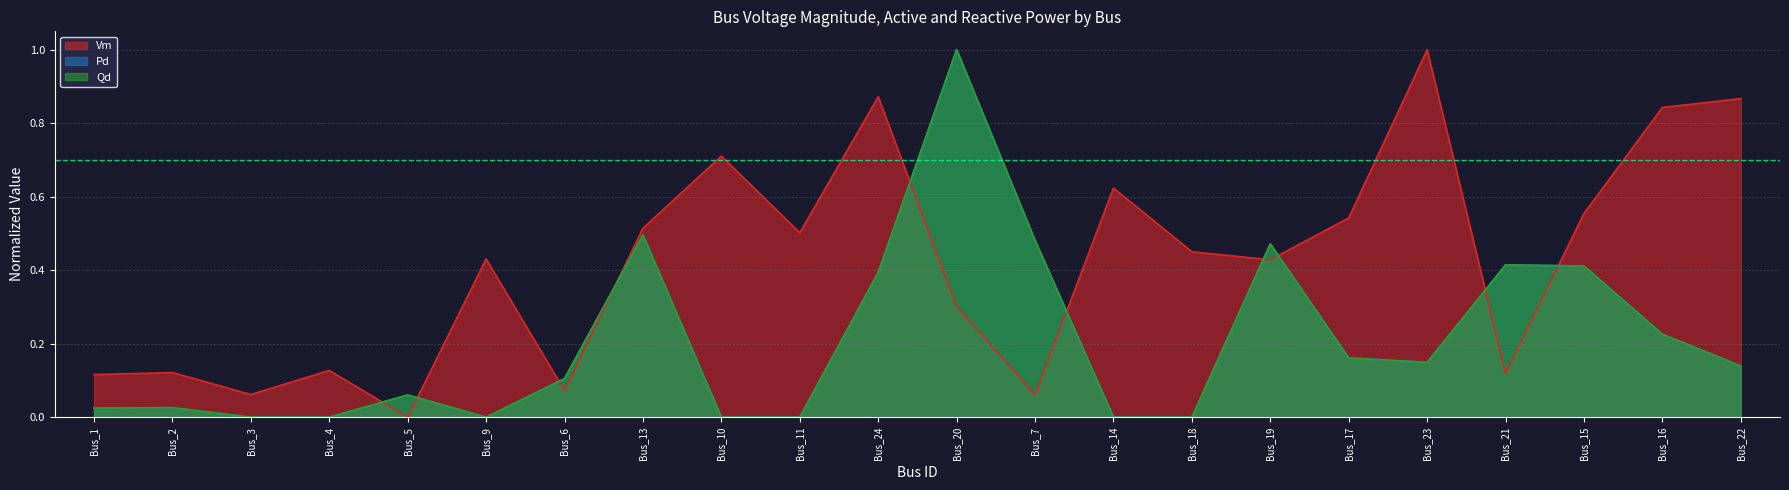

Which series changed the most between Bus_1 and Bus_23?

Vm